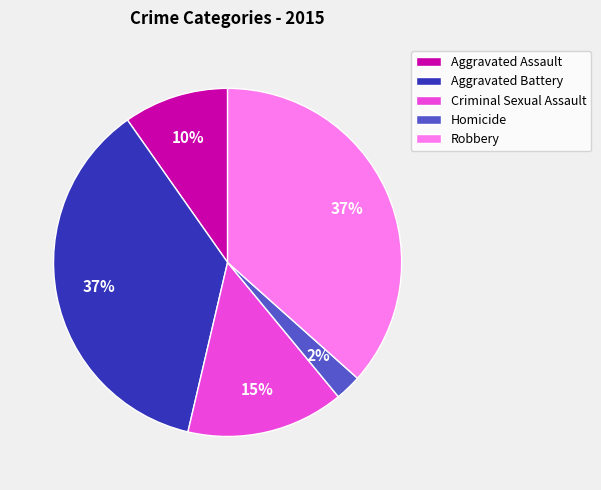

Between Aggravated Battery and Homicide, which is larger?

Aggravated Battery